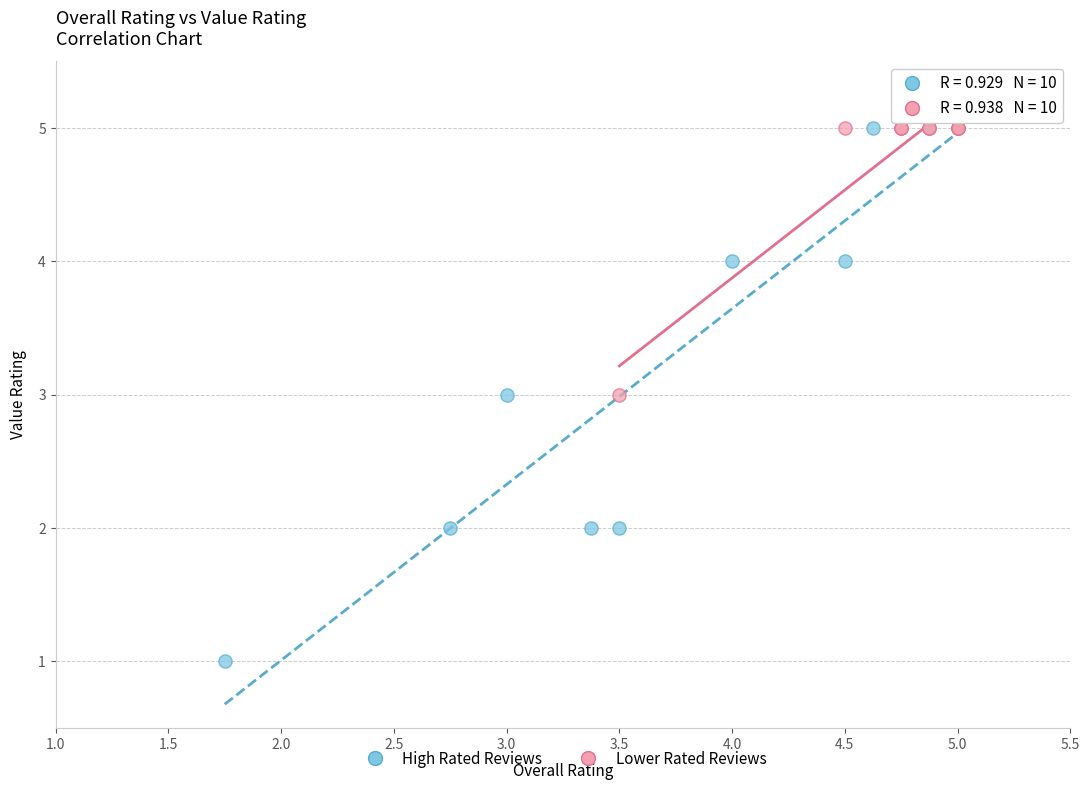

Which series contains the lowest Y value?

High Rated Reviews